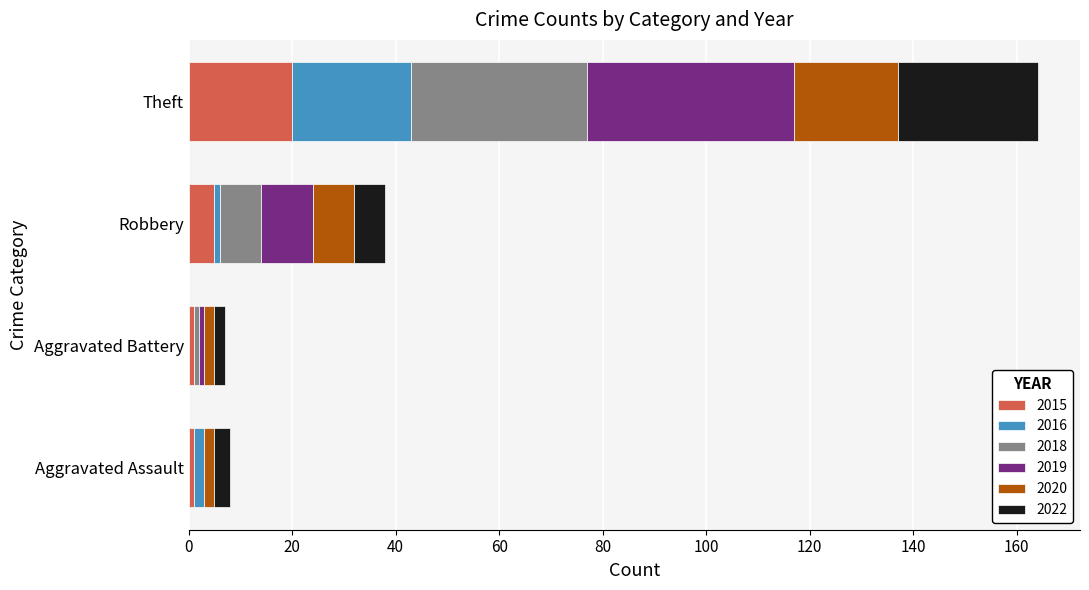

Is it true that 2015 equals 5 at Robbery?

True